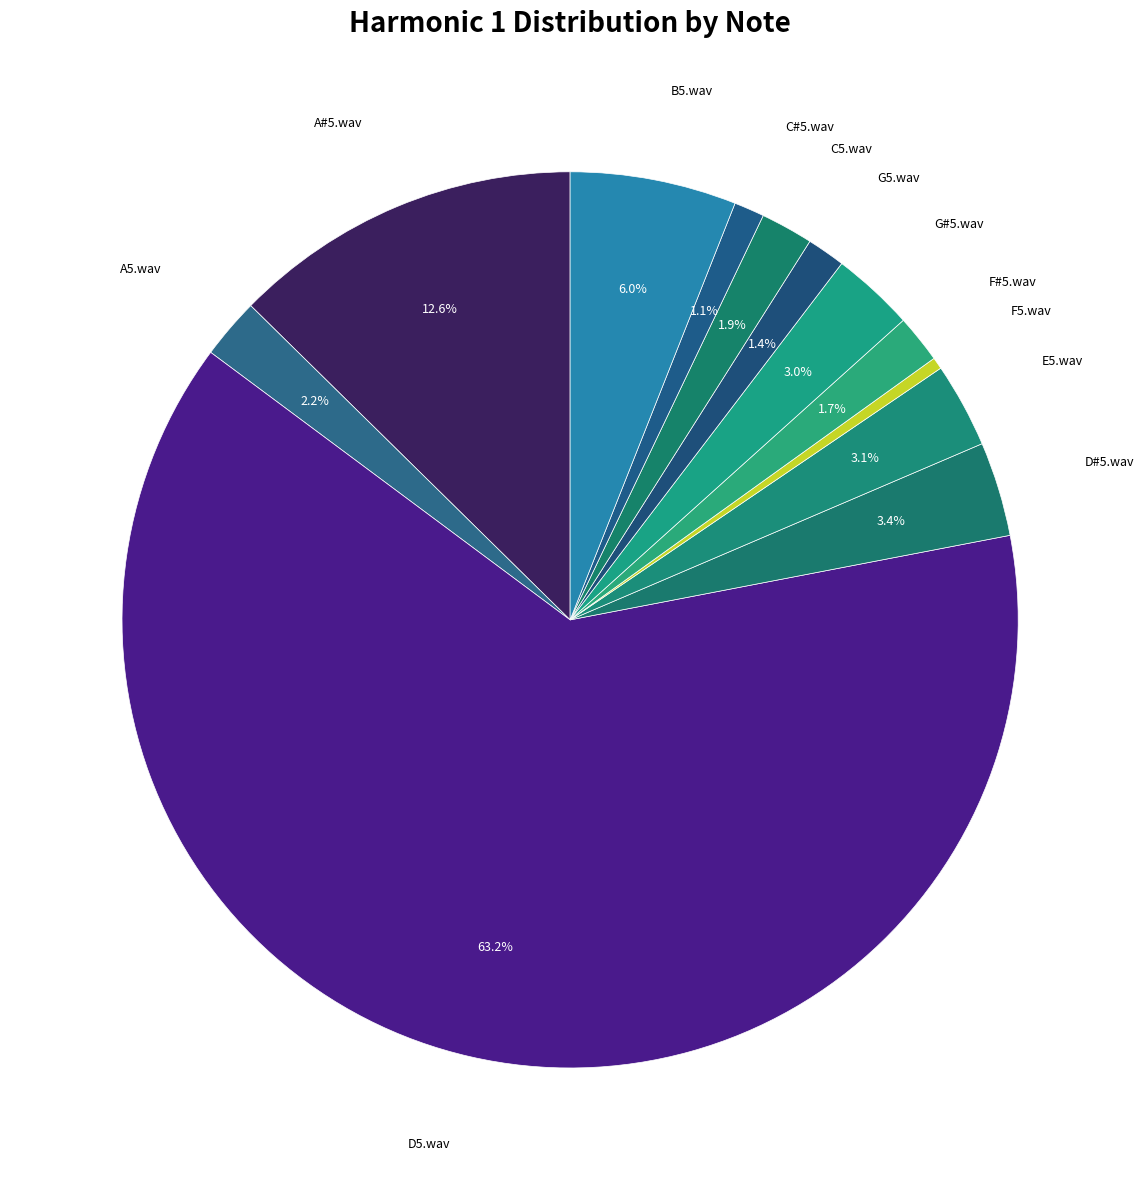

How many segments does this pie chart have?

12